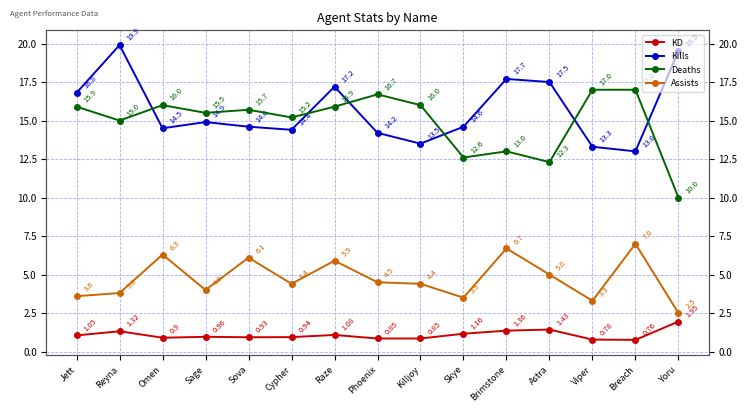

Does the chart display data point markers on the line(s)?

Yes